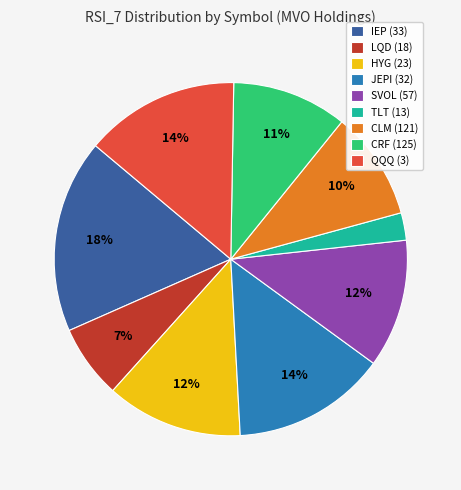

What is the largest slice in the pie chart?

IEP (33)